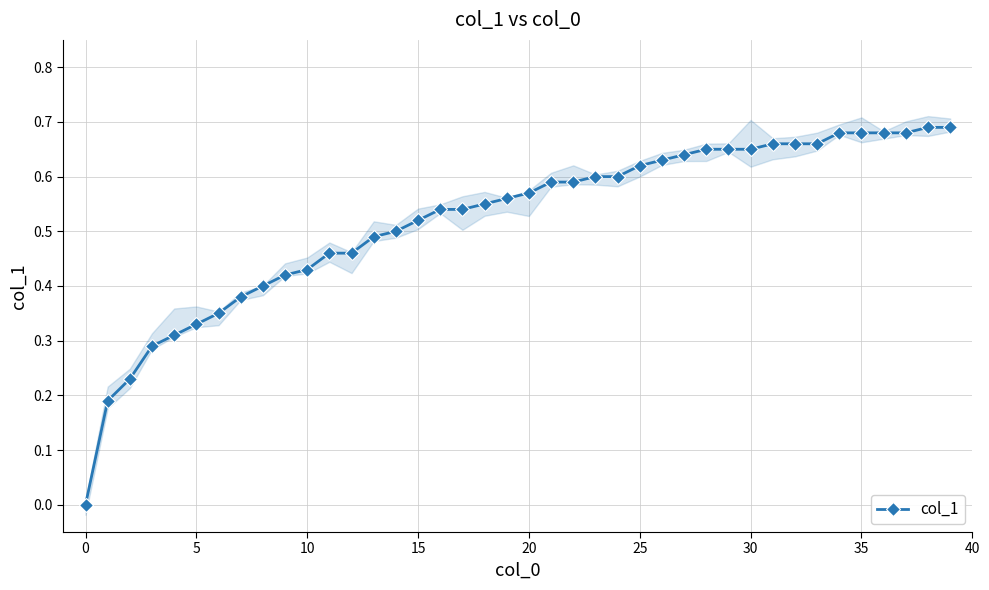

True or false: there are more than 1 points higher than both neighbors.

False